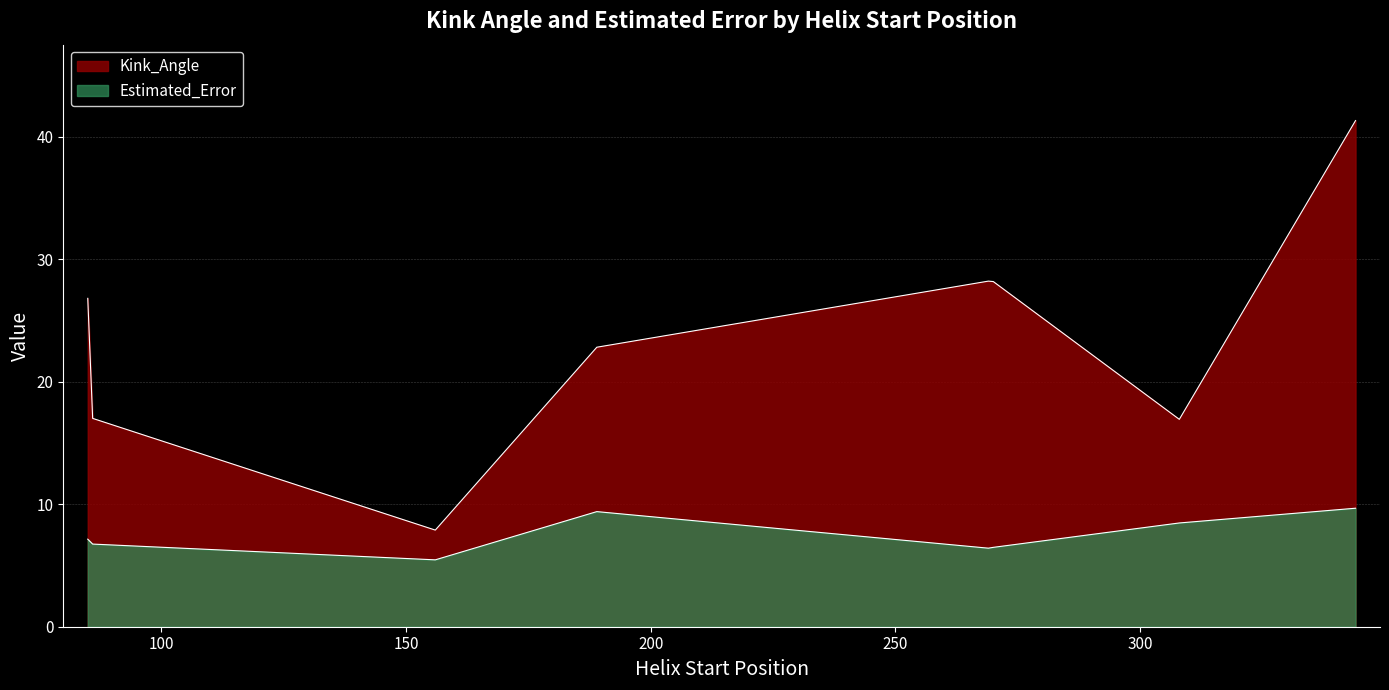

How many interior local valleys does the Kink_Angle series have?

2